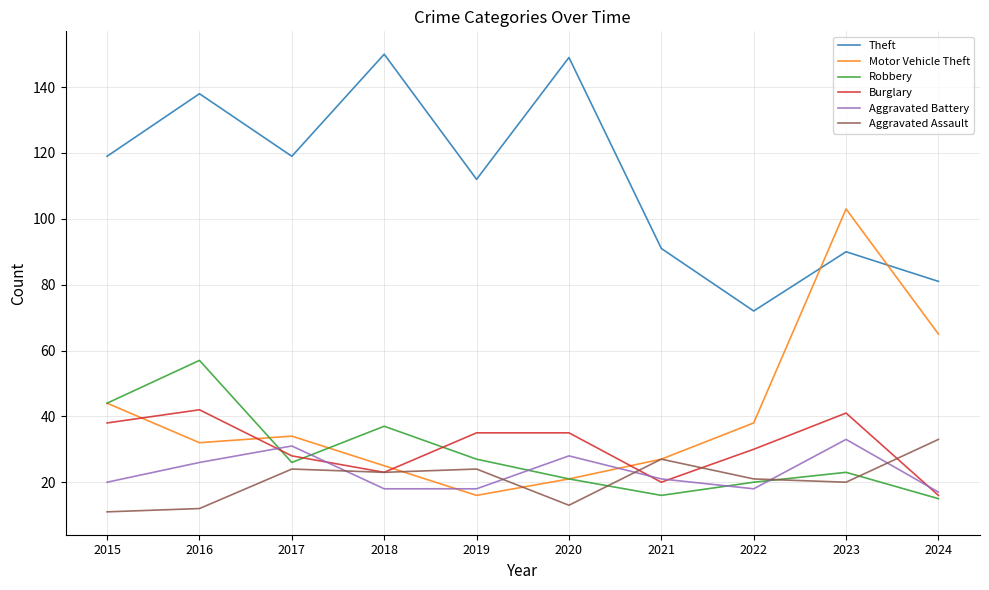

What is the average value of the Robbery series?

29